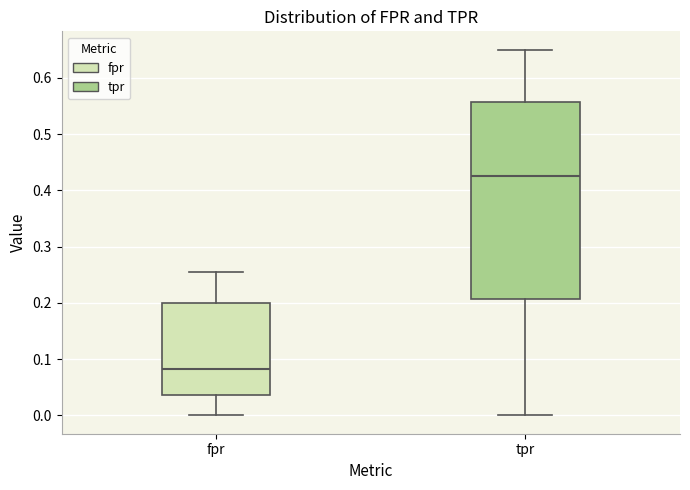

Which box has the lowest median line?

fpr